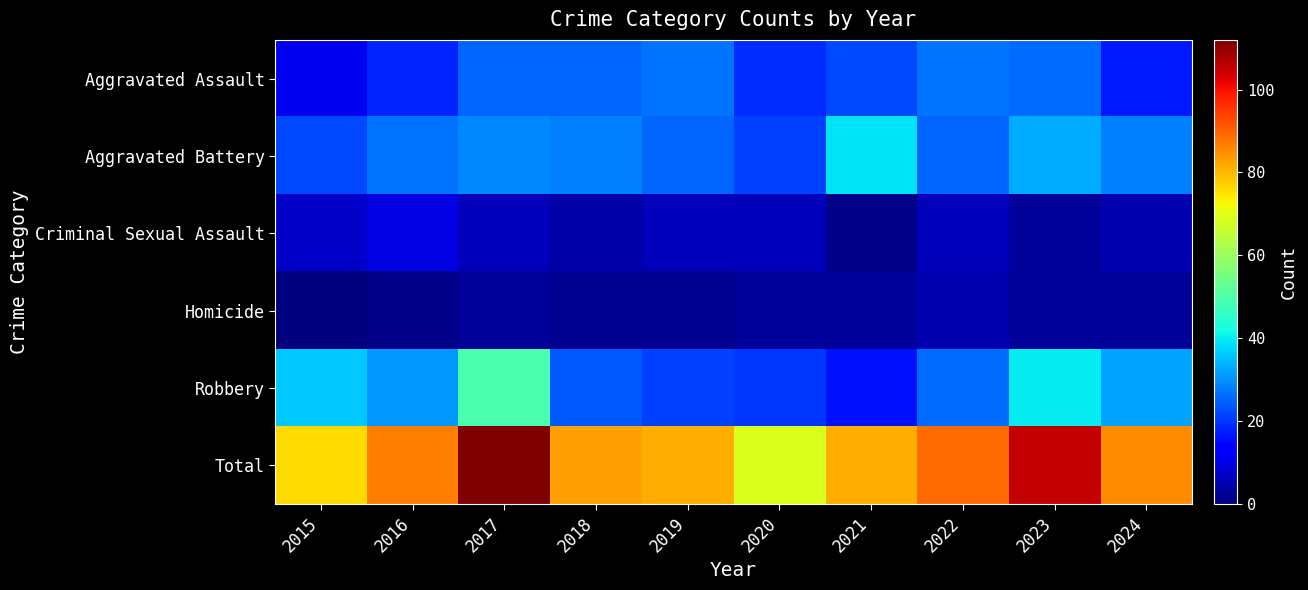

How many distinct data groups are displayed?

6